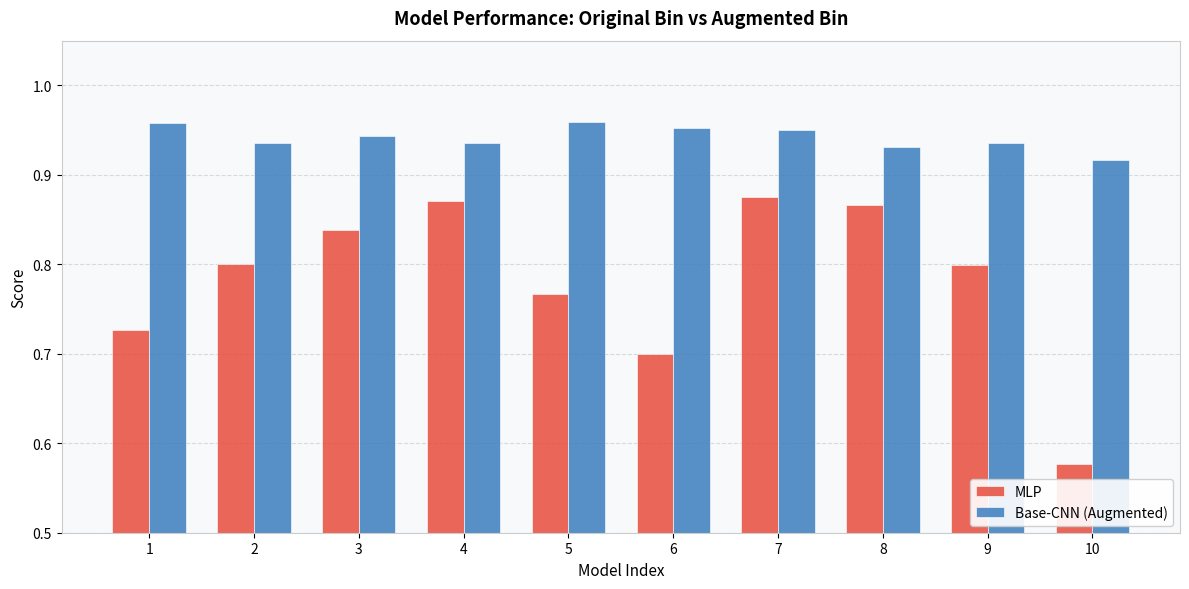

At 2, list the series in order from smallest to largest.

MLP, Base-CNN (Augmented)